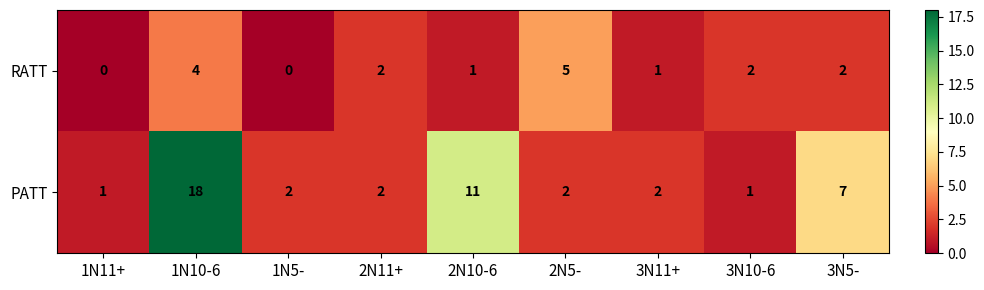

Reading left to right, transcribe all the data shown in this chart.

RATT: 1N11+=0	1N10-6=4	1N5-=0	2N11+=2	2N10-6=1	2N5-=5	3N11+=1	3N10-6=2	3N5-=2
PATT: 1N11+=1	1N10-6=18	1N5-=2	2N11+=2	2N10-6=11	2N5-=2	3N11+=2	3N10-6=1	3N5-=7